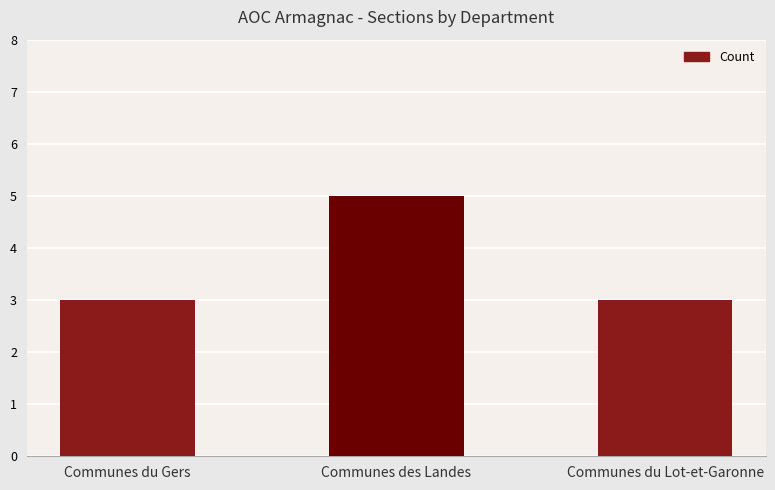

What position from the left is Communes du Lot-et-Garonne?

3